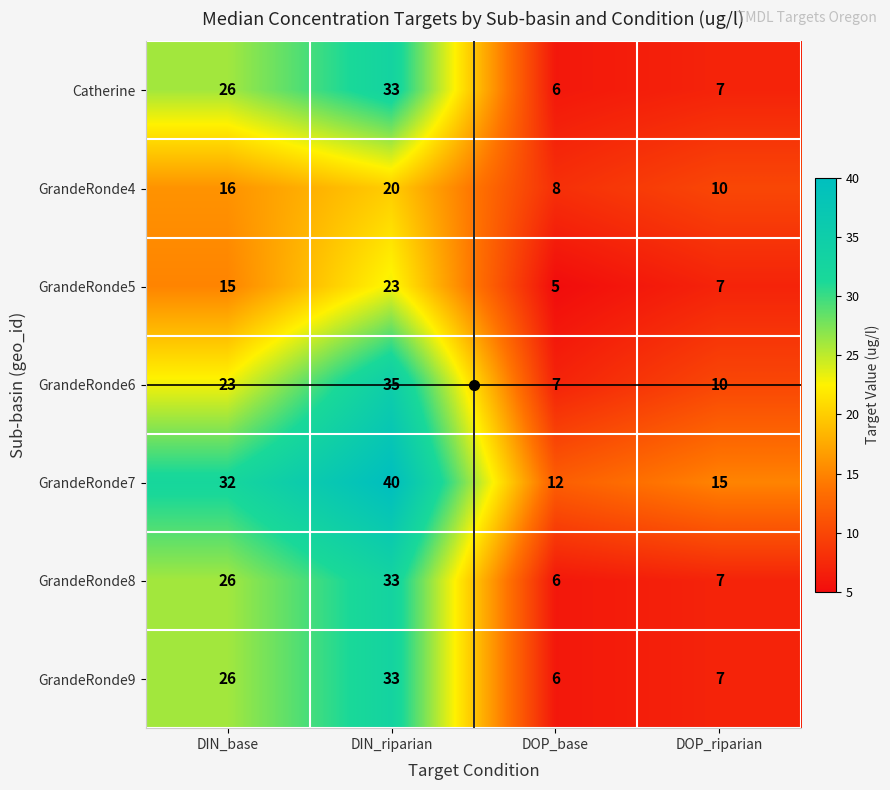

What is the difference between the maximum and minimum values in the GrandeRonde5 series?

18